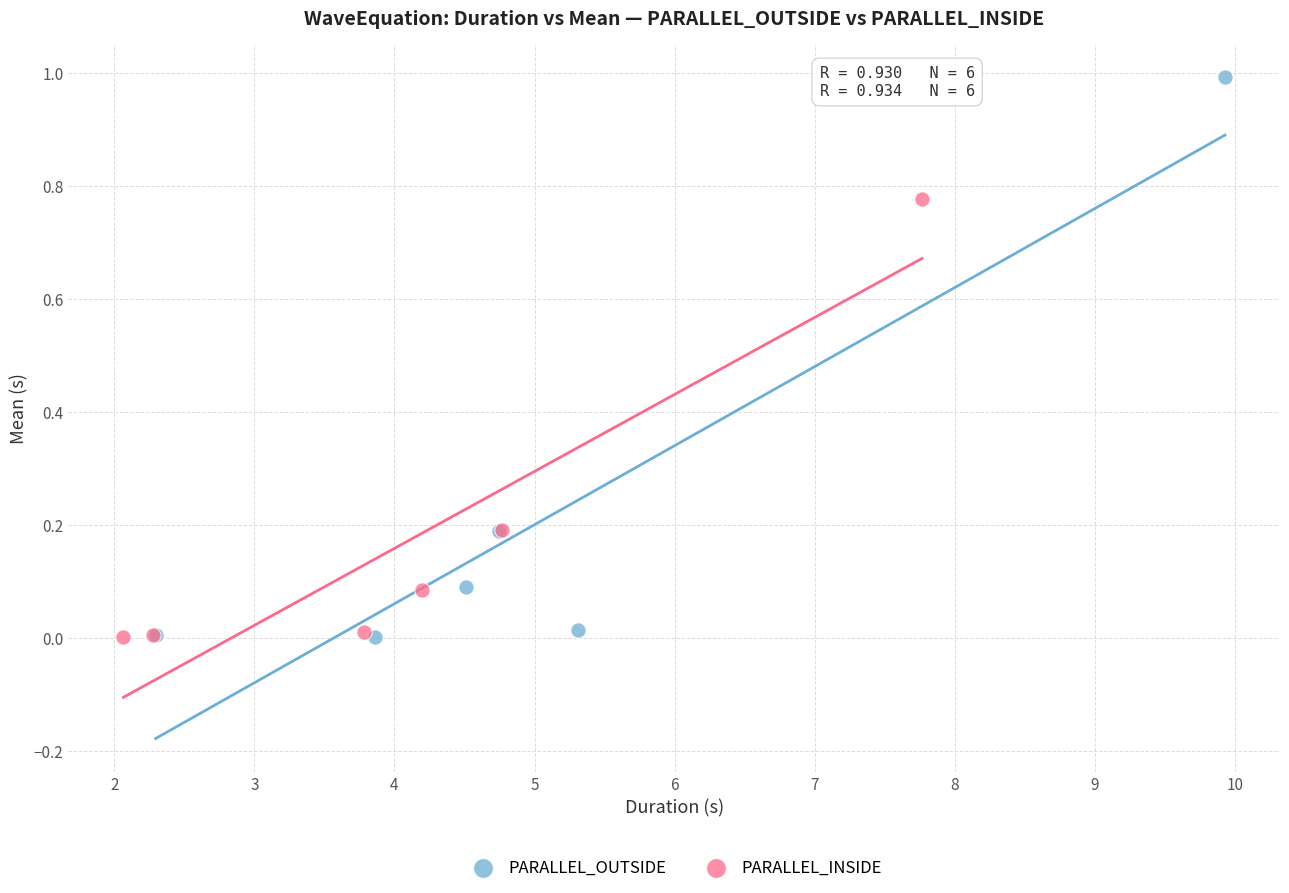

Which series reaches the maximum Y coordinate?

PARALLEL_OUTSIDE